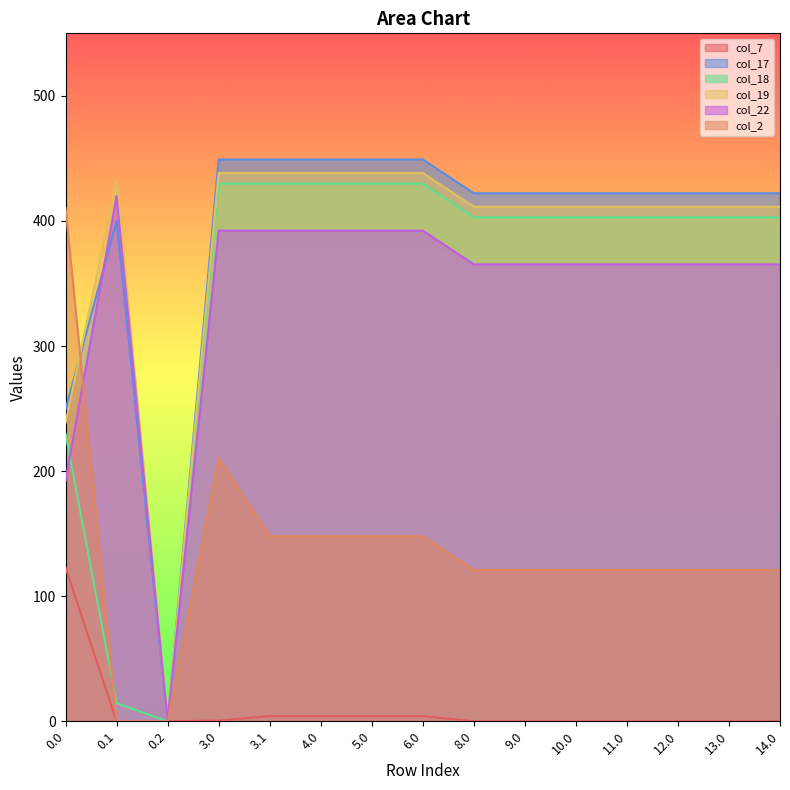

Rank the series at 0.2 from lowest to highest value.

col_7, col_17, col_18, col_19, col_22, col_2